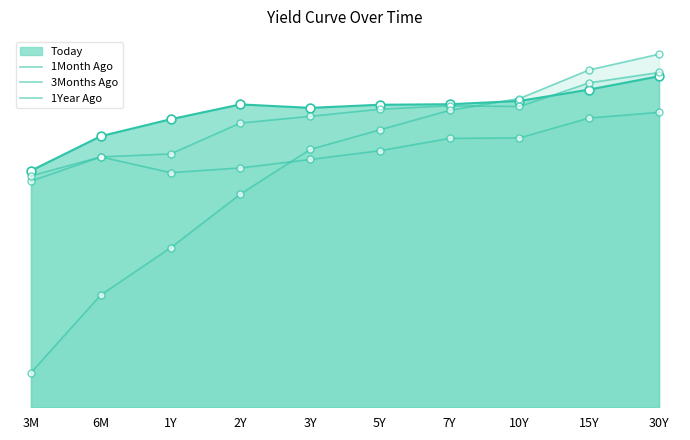

At how many categories does at least one series exceed 7?

7